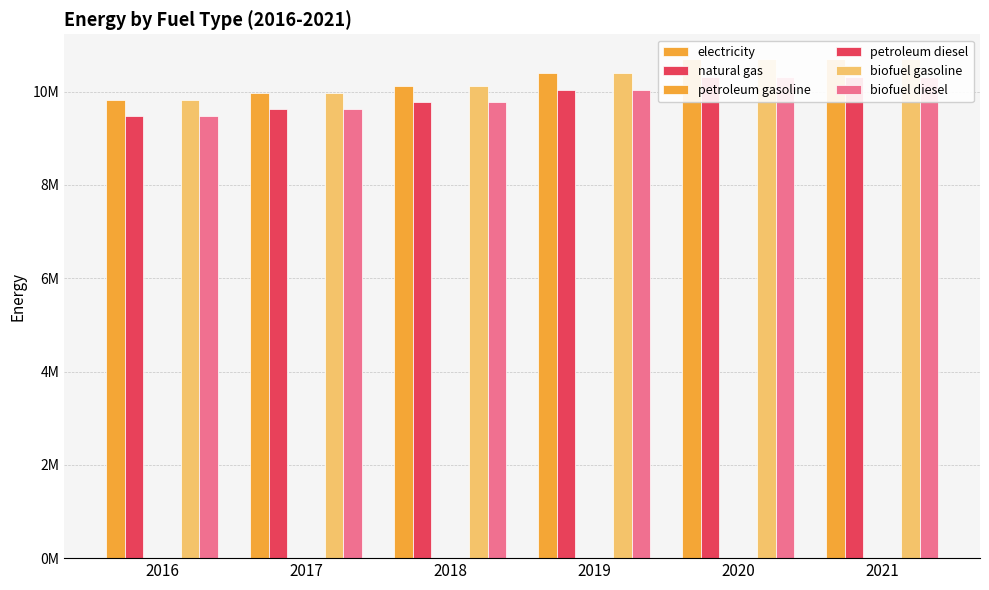

True or false: petroleum gasoline has a value of 0.0 at 2019.

True